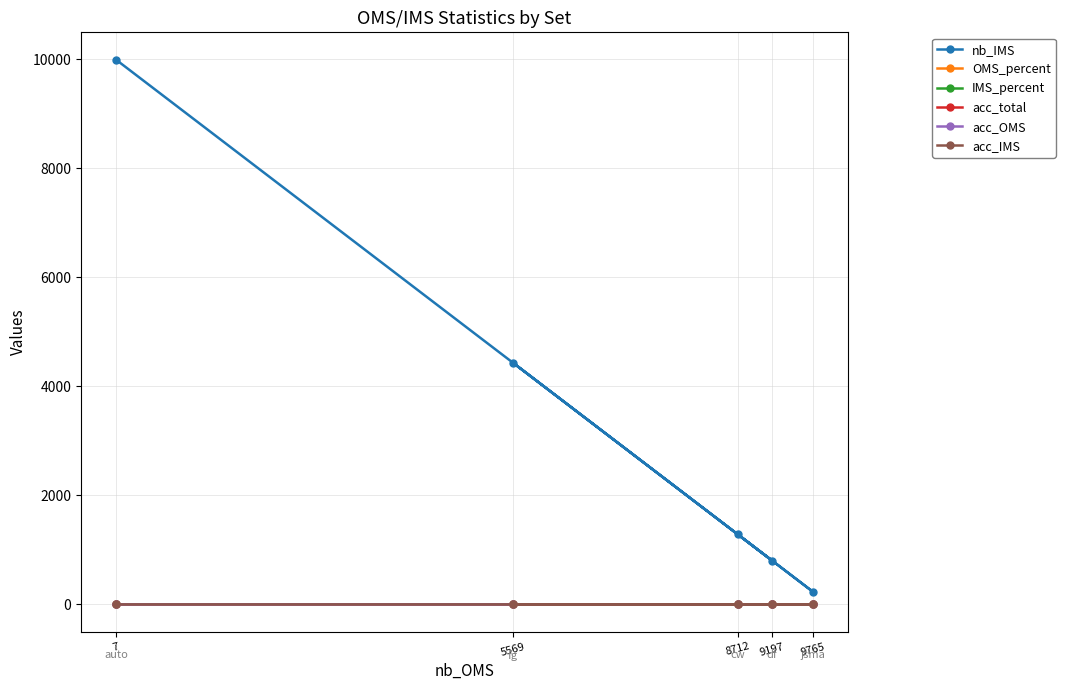

Between 7 and 9197, which series saw the biggest shift?

nb_IMS